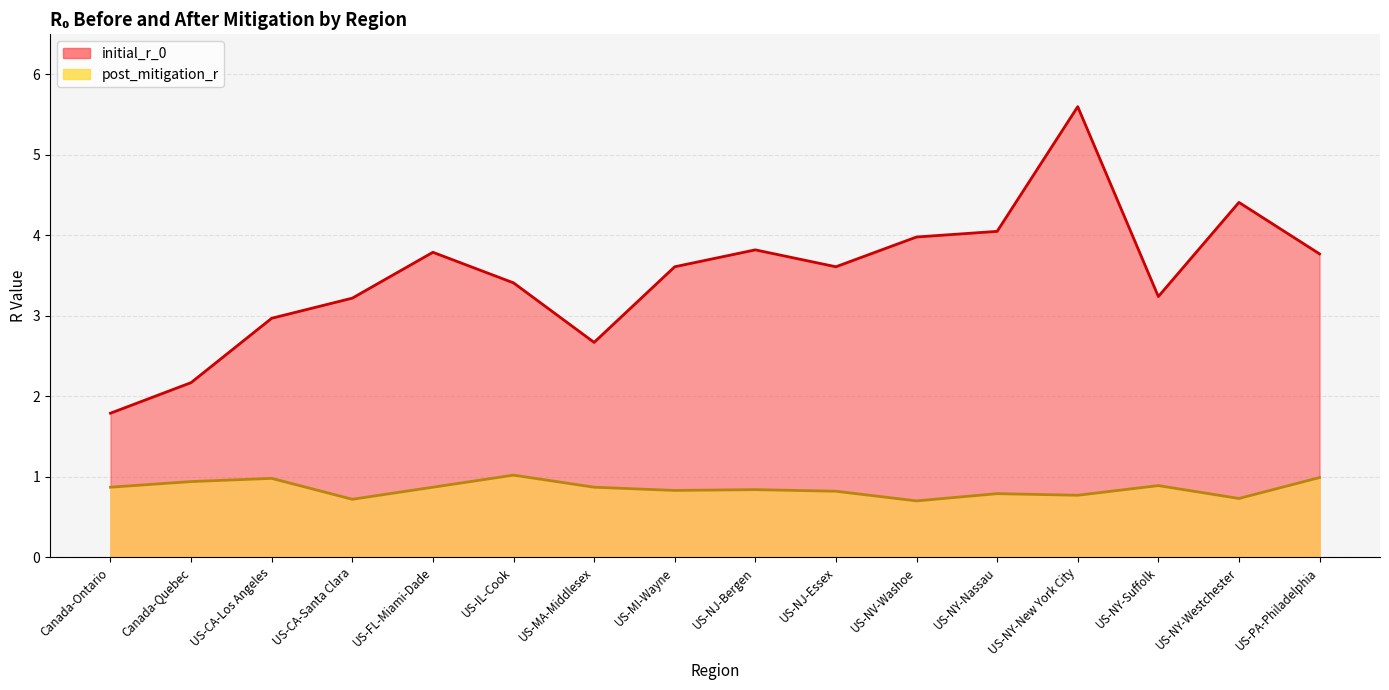

True or false: post_mitigation_r and initial_r_0 cross at least once.

False